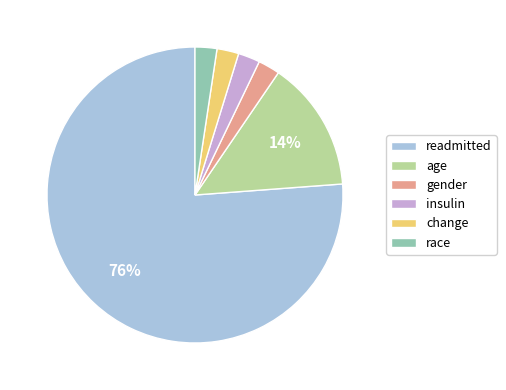

To the nearest percent, what percentage of the pie is change?

2%